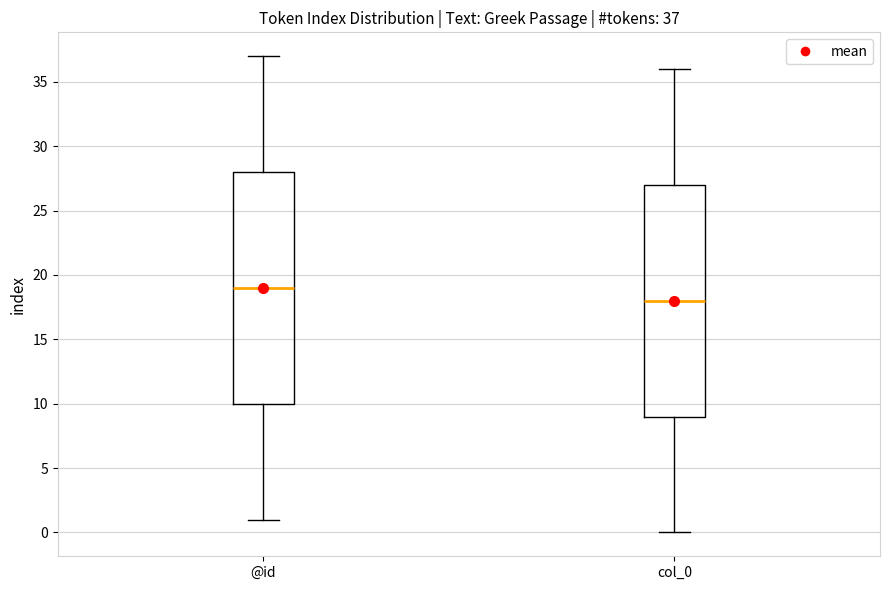

Which box's median line is the highest?

@id